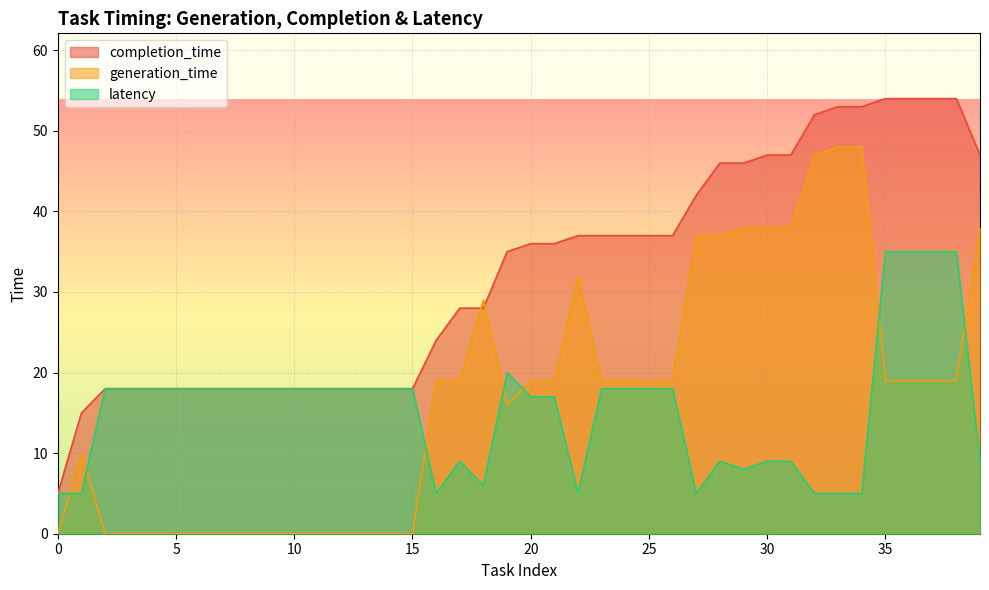

Which series has the widest spread of values?

completion_time